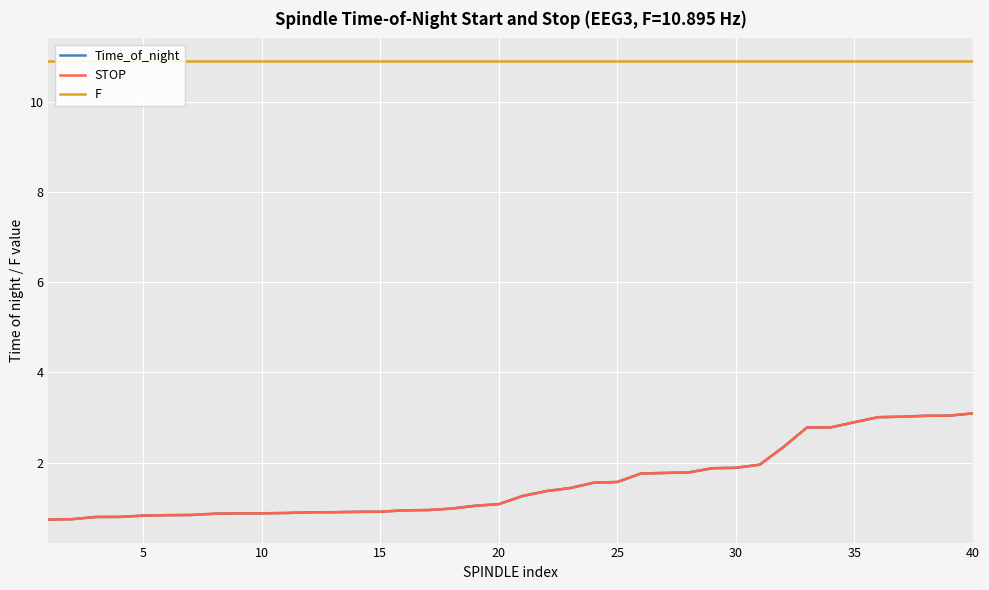

At how many categories does at least one series exceed 7?

40